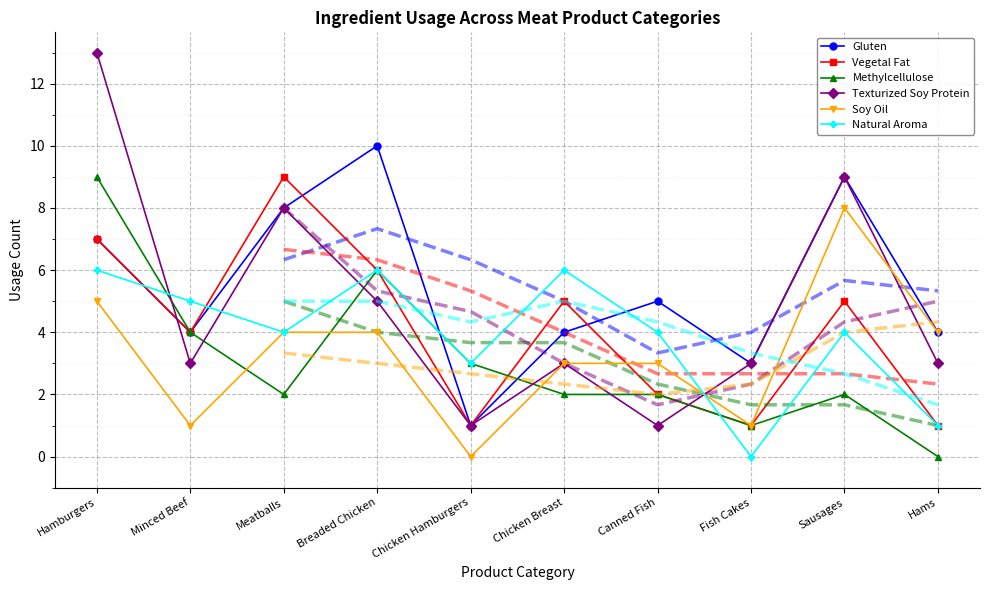

Reading left to right, what are all the values shown in this chart?

Gluten: Hamburgers=7	Minced Beef=4	Meatballs=8	Breaded Chicken=10	Chicken Hamburgers=1	Chicken Breast=4	Canned Fish=5	Fish Cakes=3	Sausages=9	Hams=4
Vegetal Fat: Hamburgers=7	Minced Beef=4	Meatballs=9	Breaded Chicken=6	Chicken Hamburgers=1	Chicken Breast=5	Canned Fish=2	Fish Cakes=1	Sausages=5	Hams=1
Methylcellulose: Hamburgers=9	Minced Beef=4	Meatballs=2	Breaded Chicken=6	Chicken Hamburgers=3	Chicken Breast=2	Canned Fish=2	Fish Cakes=1	Sausages=2	Hams=0
Texturized Soy Protein: Hamburgers=13	Minced Beef=3	Meatballs=8	Breaded Chicken=5	Chicken Hamburgers=1	Chicken Breast=3	Canned Fish=1	Fish Cakes=3	Sausages=9	Hams=3
Soy Oil: Hamburgers=5	Minced Beef=1	Meatballs=4	Breaded Chicken=4	Chicken Hamburgers=0	Chicken Breast=3	Canned Fish=3	Fish Cakes=1	Sausages=8	Hams=4
Natural Aroma: Hamburgers=6	Minced Beef=5	Meatballs=4	Breaded Chicken=6	Chicken Hamburgers=3	Chicken Breast=6	Canned Fish=4	Fish Cakes=0	Sausages=4	Hams=1